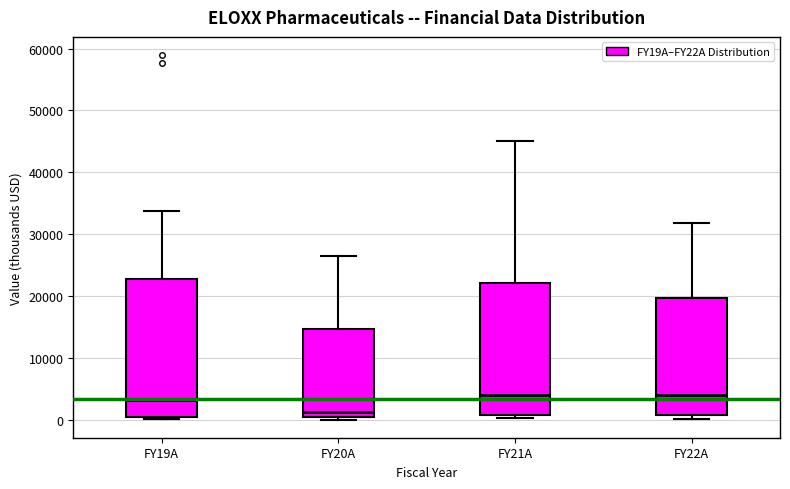

Reading left to right, read every box against the y-axis: the position of its median line, the range the box covers, and the ends of its whiskers. The values are not printed on the chart, so give them approximately, as read against the axis.

FY19A: median 3000, box 0 to 23000, whiskers 0 (just below the box's lower edge) to 34000
FY20A: median 1000, box 0 to 15000, whiskers 0 (just below the box's lower edge) to 26000
FY21A: median 4000, box 1000 to 22000, whiskers 0 to 45000
FY22A: median 4000, box 1000 to 20000, whiskers 0 to 32000